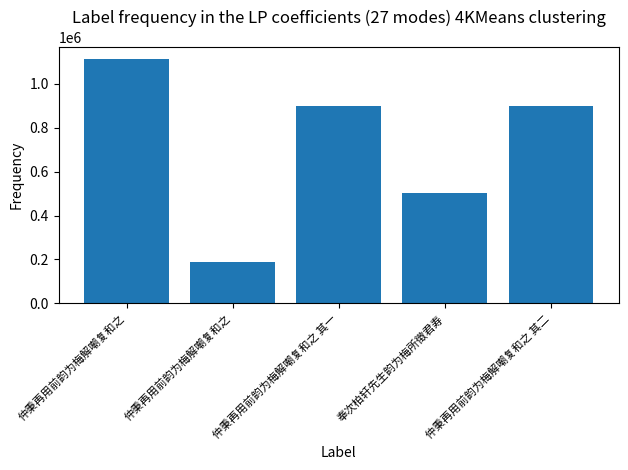

At which label is the value closest to 649930?

奉次柏轩先生韵为梅所徵君寿